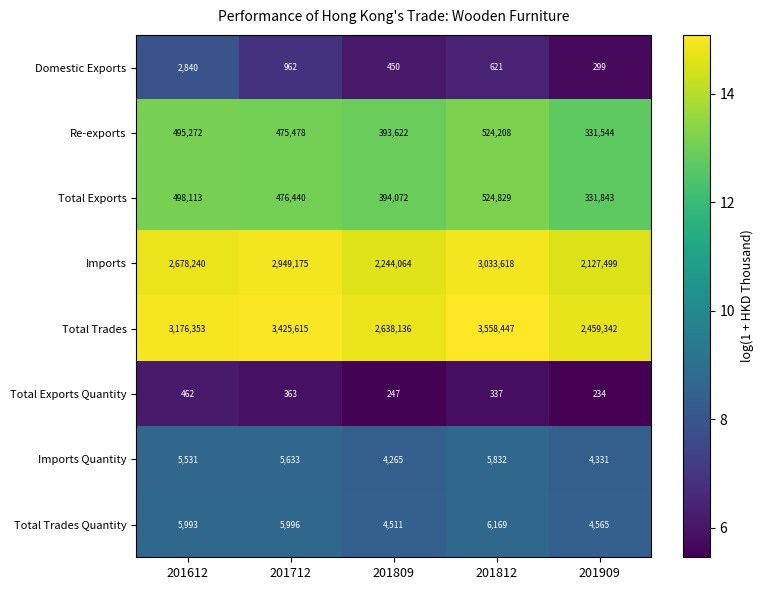

What is the spread (max minus min) of values at 201809?

2637889